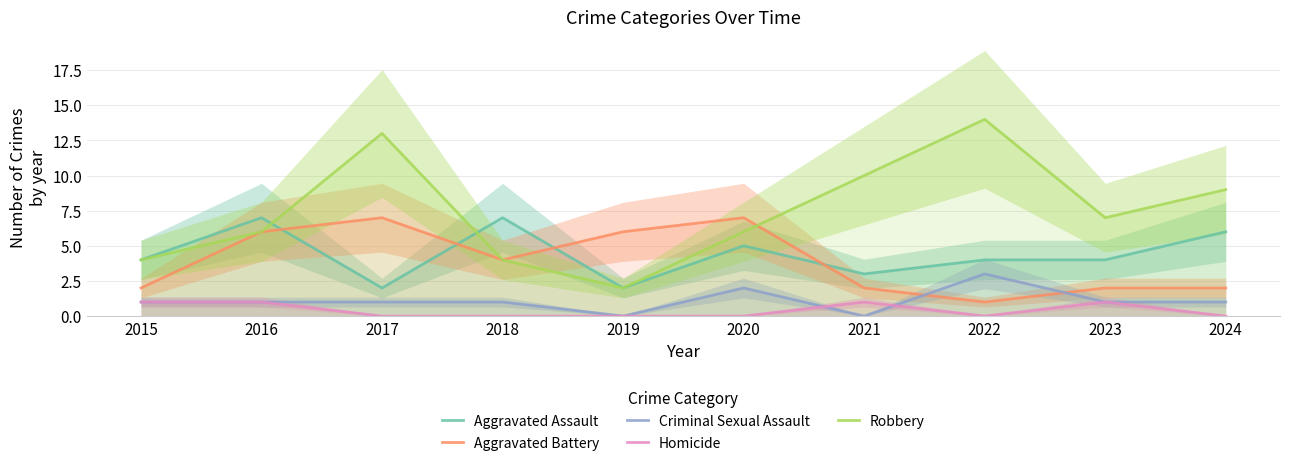

How many values in Criminal Sexual Assault are above zero?

8